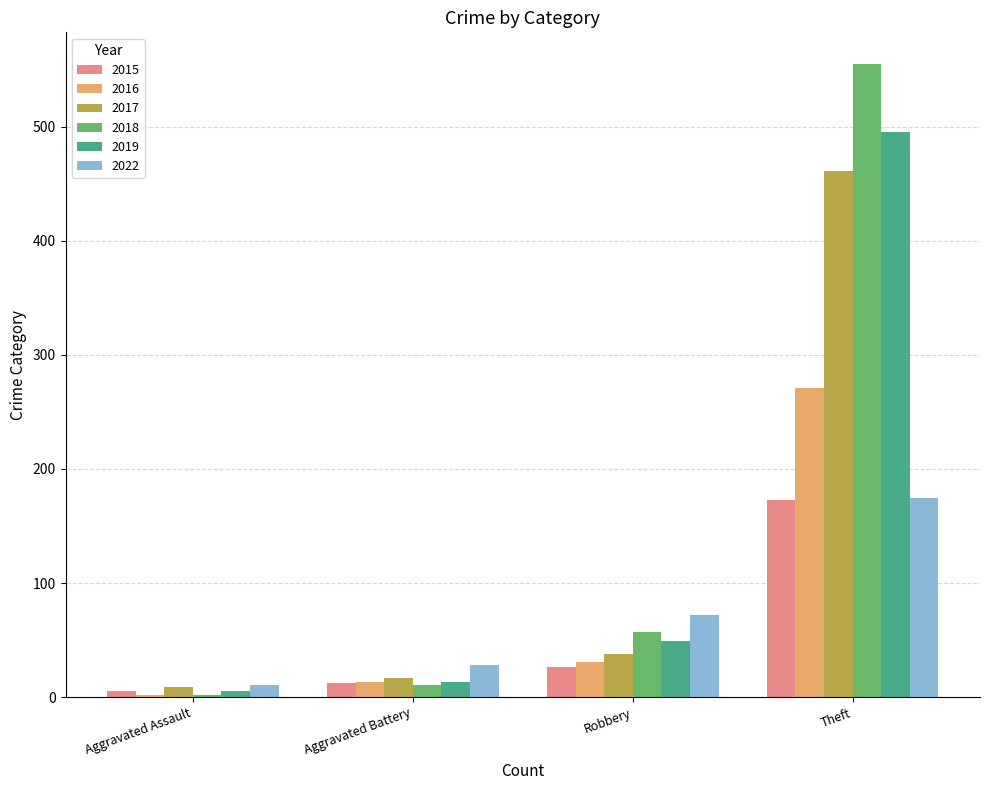

Which series has the largest total across all categories?

2018